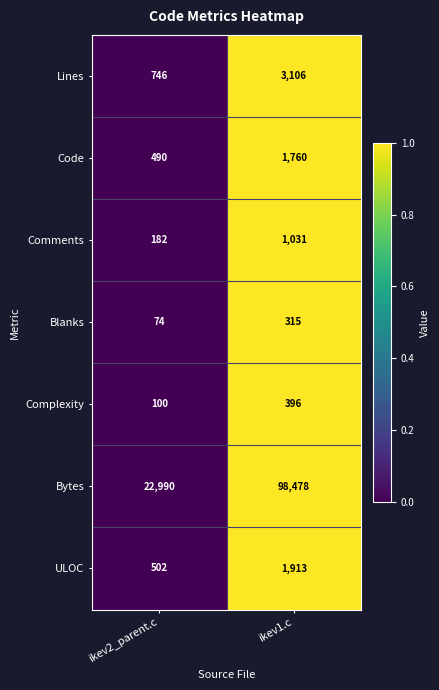

Which series has the widest spread of values?

Bytes